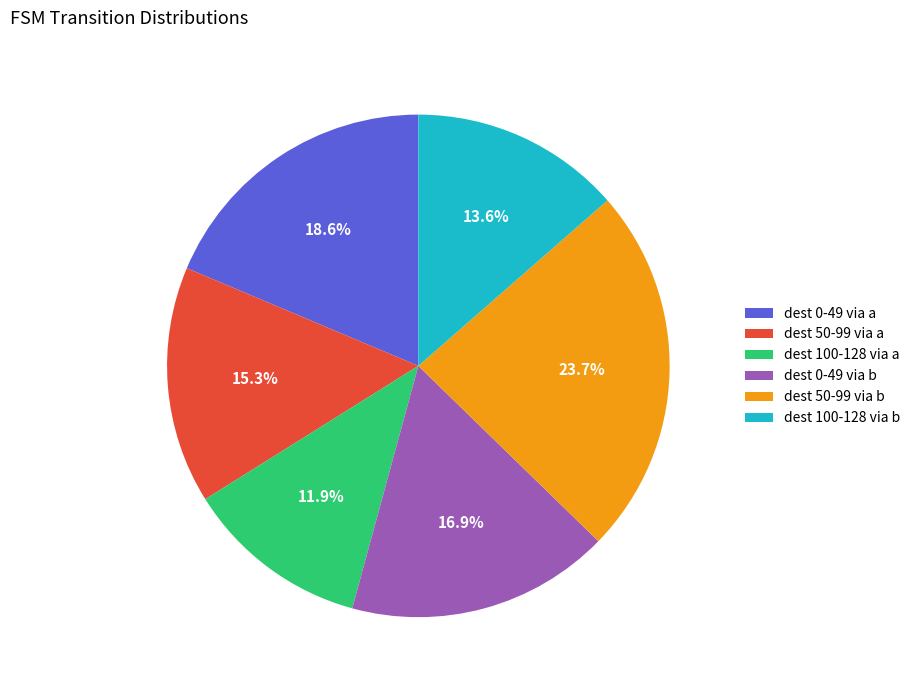

Approximately how many times larger is the value at dest 100-128 via a compared to dest 50-99 via b?

0.5